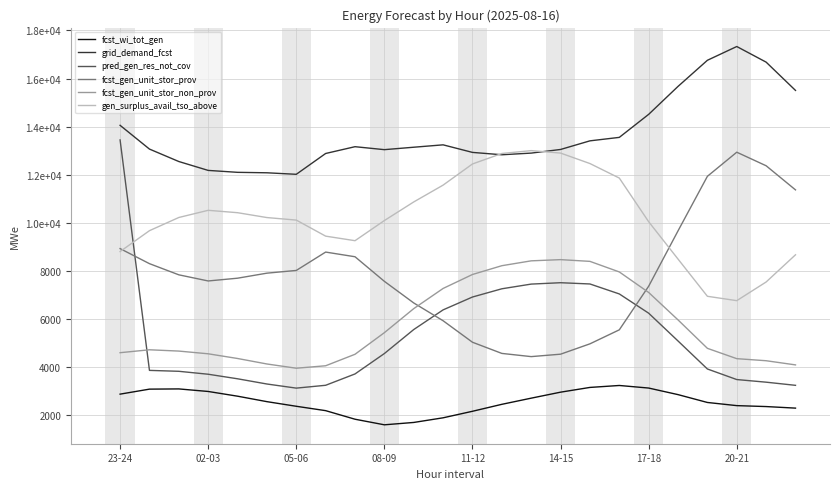

What is the minimum value for fcst_wi_tot_gen?

1613